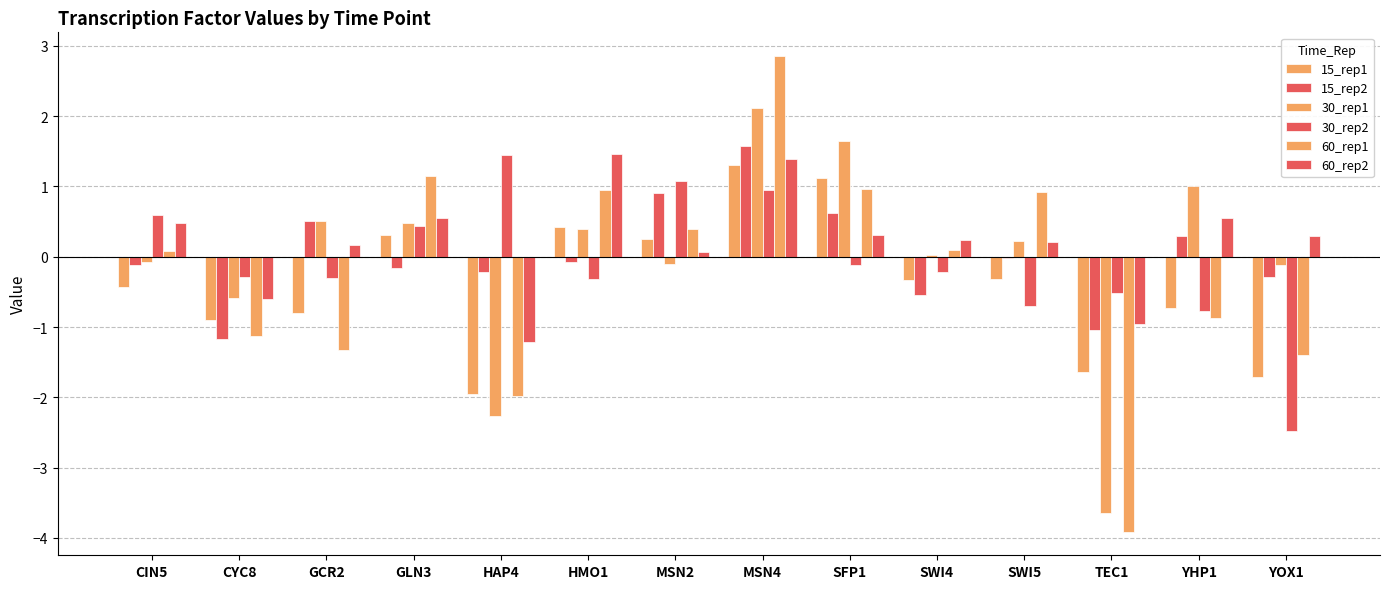

Which series has the widest spread of values?

60_rep1